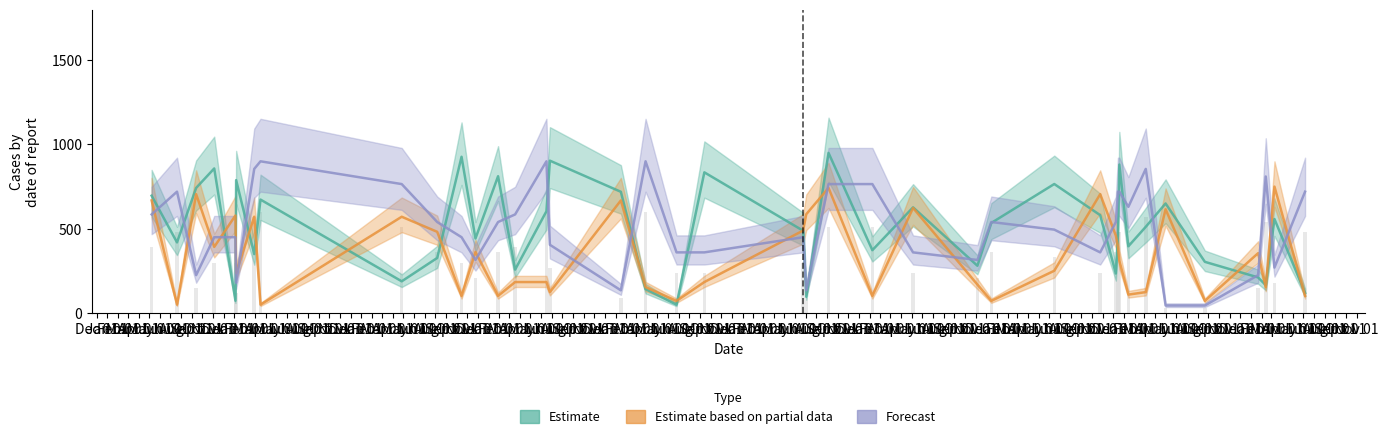

How many series are shown in this chart?

3